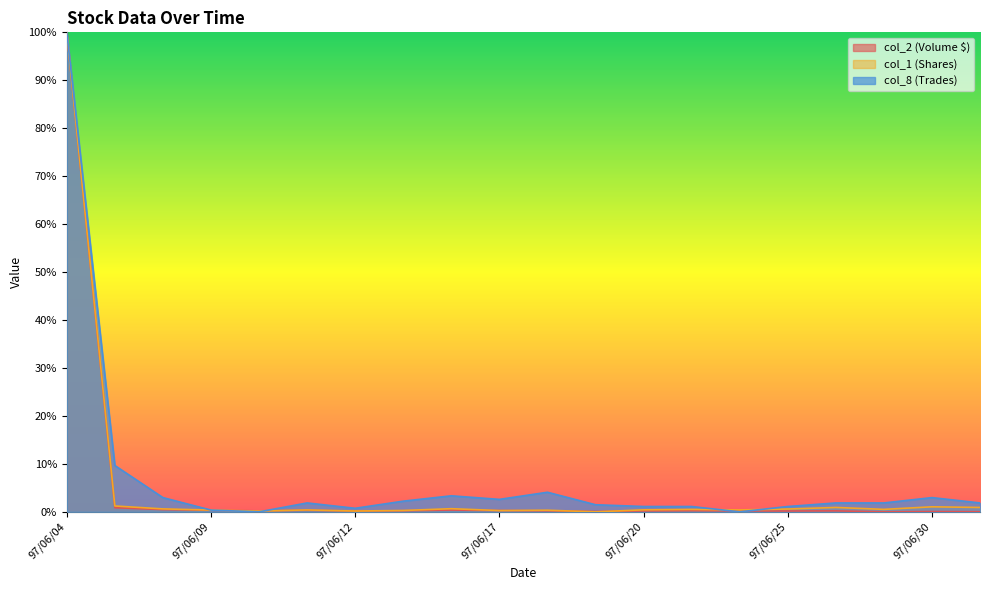

Reading left to right, transcribe all the data shown in this chart.

col_2 (Volume $): 97/06/04=1.0	97/06/05=0.0	97/06/06=0.0	97/06/09=0.0	97/06/10=0.0	97/06/11=0.0	97/06/12=0.0	97/06/13=0.0	97/06/16=0.0	97/06/17=0.0	97/06/18=0.0	97/06/19=0.0	97/06/20=0.0	97/06/23=0.0	97/06/24=0.0	97/06/25=0.0	97/06/26=0.0	97/06/27=0.0	97/06/30=0.0	97/07/01=0.0
col_1 (Shares): 97/06/04=1.0	97/06/05=0.0	97/06/06=0.0	97/06/09=0.0	97/06/10=0.0	97/06/11=0.0	97/06/12=0.0	97/06/13=0.0	97/06/16=0.0	97/06/17=0.0	97/06/18=0.0	97/06/19=0.0	97/06/20=0.0	97/06/23=0.0	97/06/24=0.0	97/06/25=0.0	97/06/26=0.0	97/06/27=0.0	97/06/30=0.0	97/07/01=0.0
col_8 (Trades): 97/06/04=1.0	97/06/05=0.1	97/06/06=0.0	97/06/09=0.0	97/06/10=0.0	97/06/11=0.0	97/06/12=0.0	97/06/13=0.0	97/06/16=0.0	97/06/17=0.0	97/06/18=0.0	97/06/19=0.0	97/06/20=0.0	97/06/23=0.0	97/06/24=0.0	97/06/25=0.0	97/06/26=0.0	97/06/27=0.0	97/06/30=0.0	97/07/01=0.0